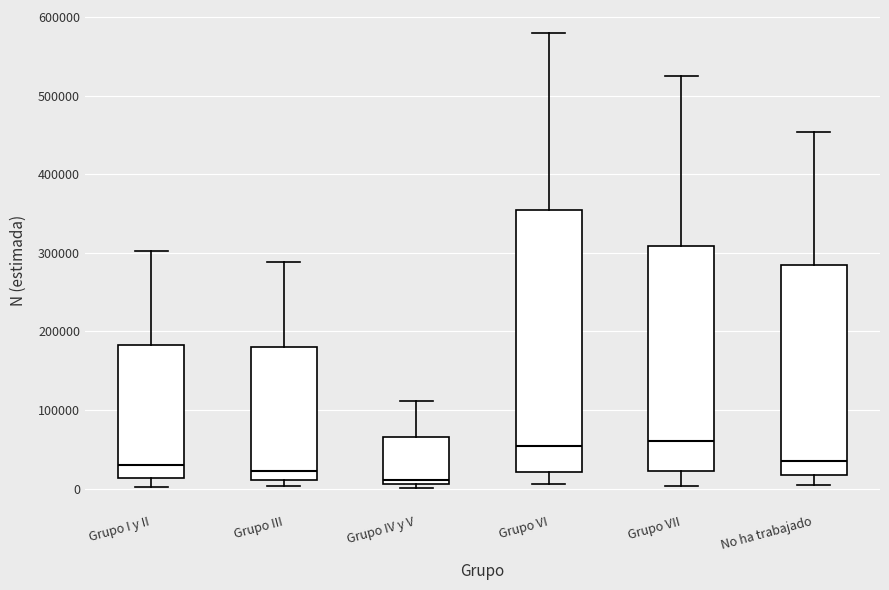

Where is the lower edge of the box for Grupo III on the y-axis? The values are not printed on the chart, so give them approximately, as read against the axis.

10000